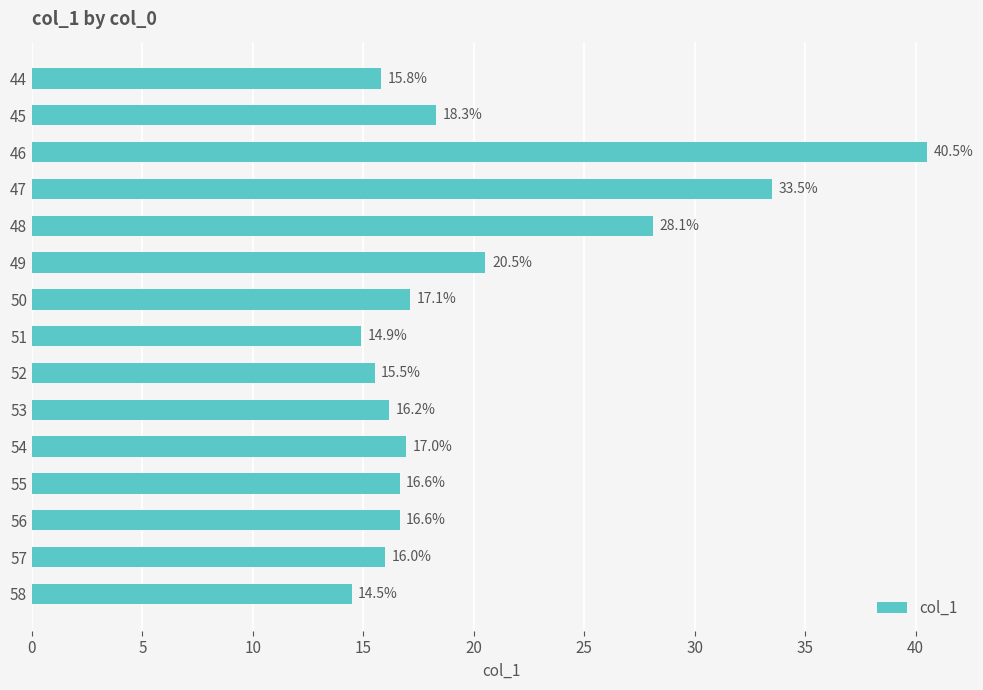

How many values are below 16?

5